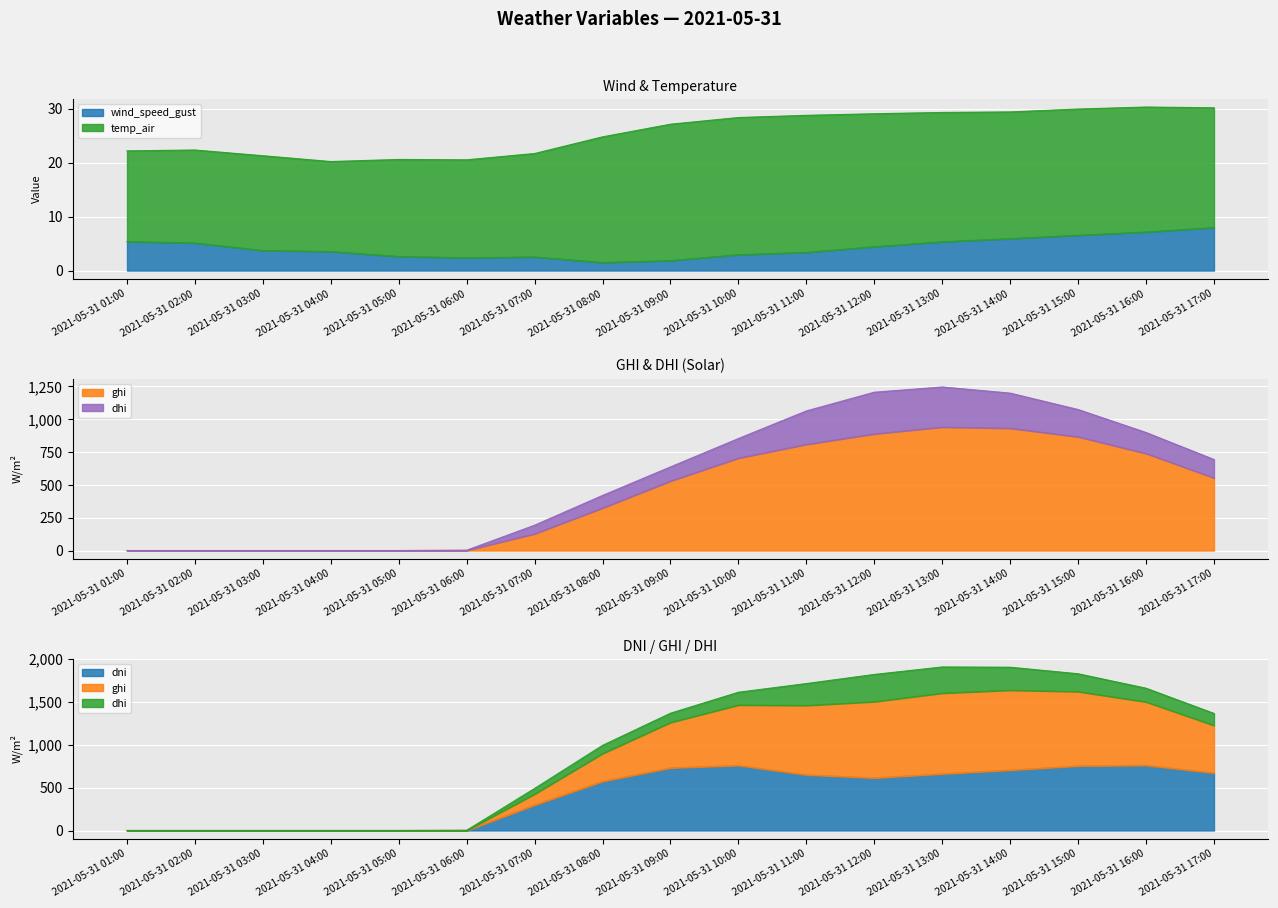

What is the label of the 3rd point from the right?

2021-05-31 15:00